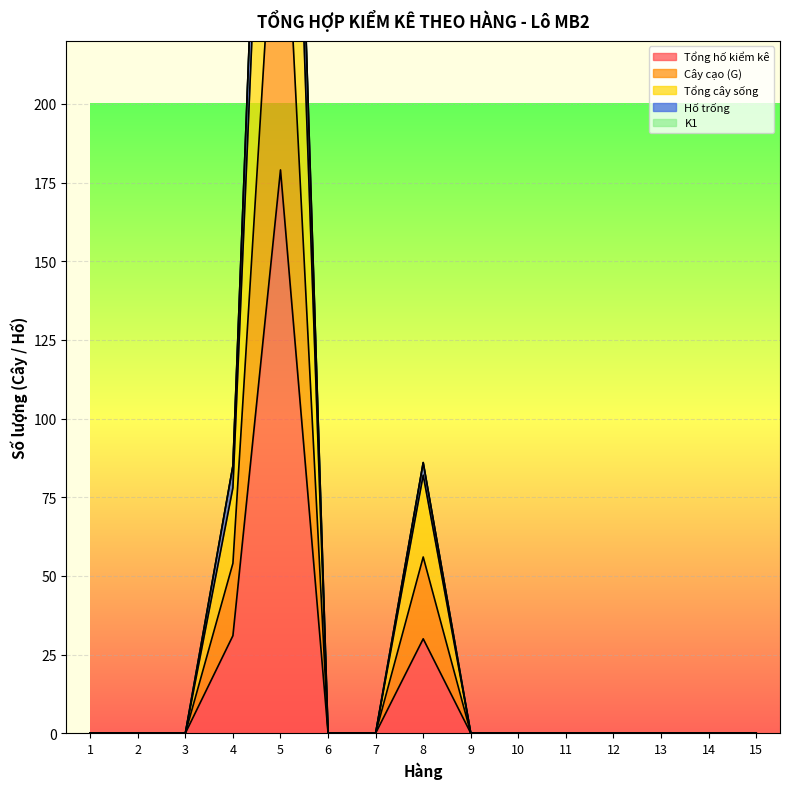

The value of Tổng hố kiểm kê at 5 is 179. True or false?

True